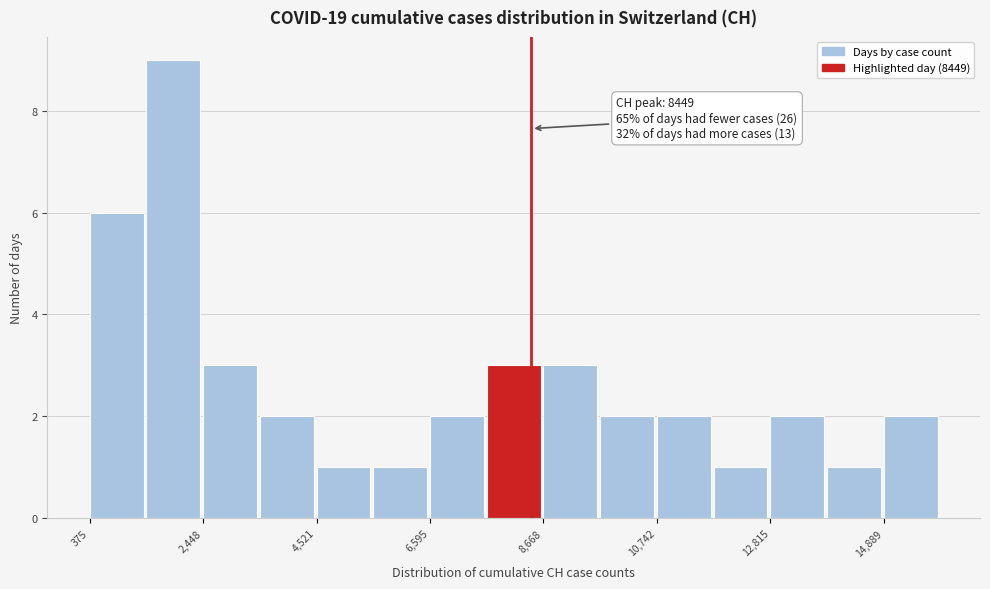

Read against the x-axis, roughly where is the centre of the tallest bar?

2000